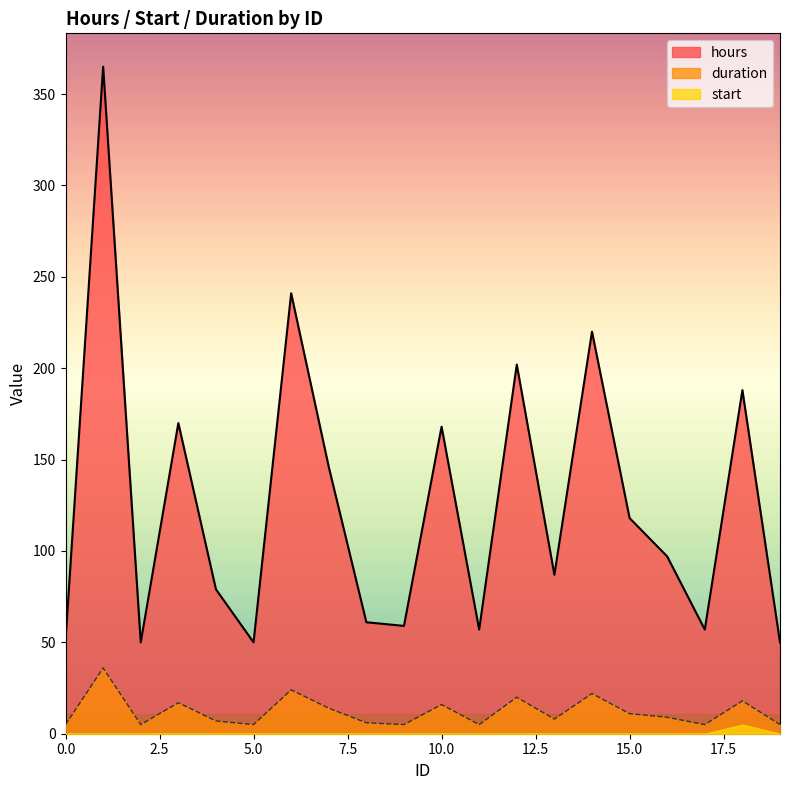

How many values in the duration series exceed 9?

9